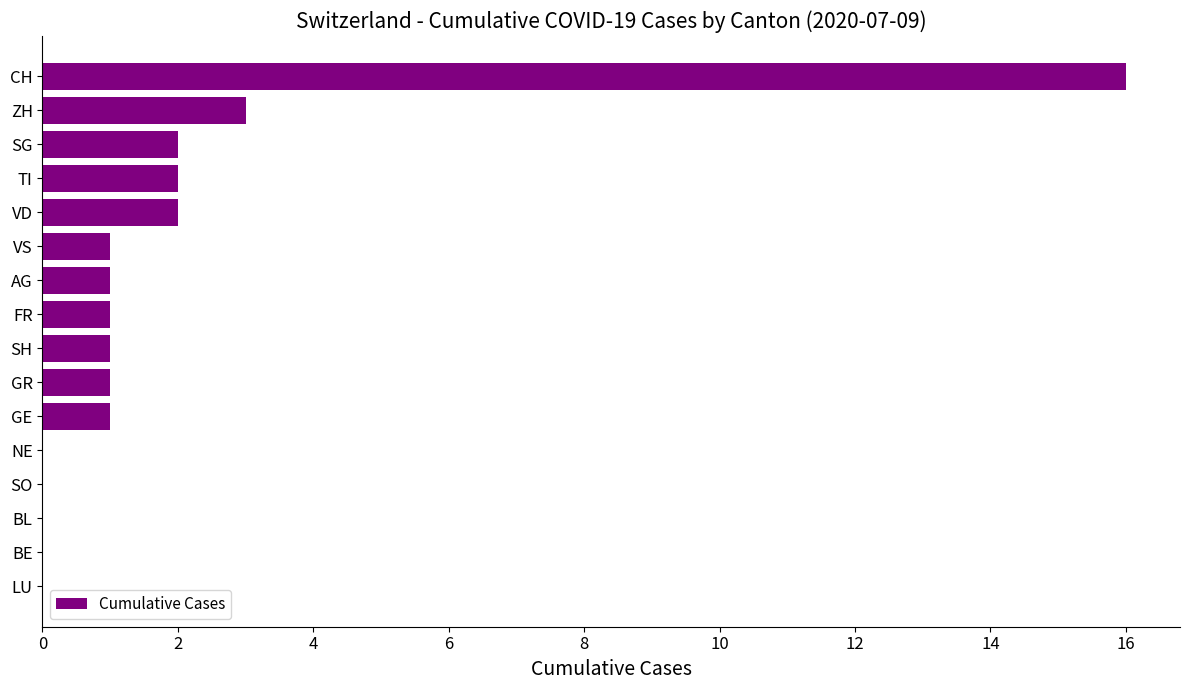

What is the maximum value shown in the chart?

16